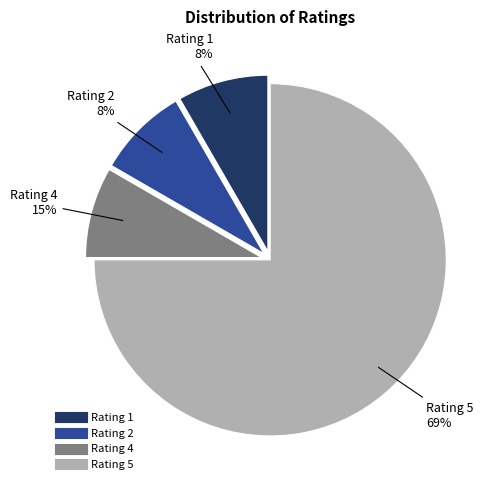

To the nearest percent, what portion does 1 represent?

8%